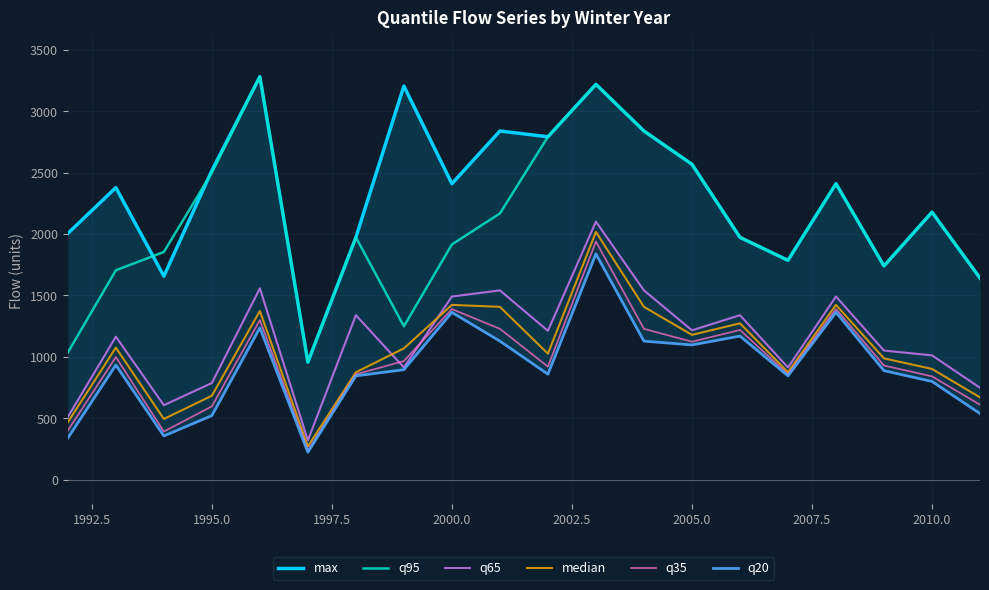

What is the highest value of the q95 series?

3281.0